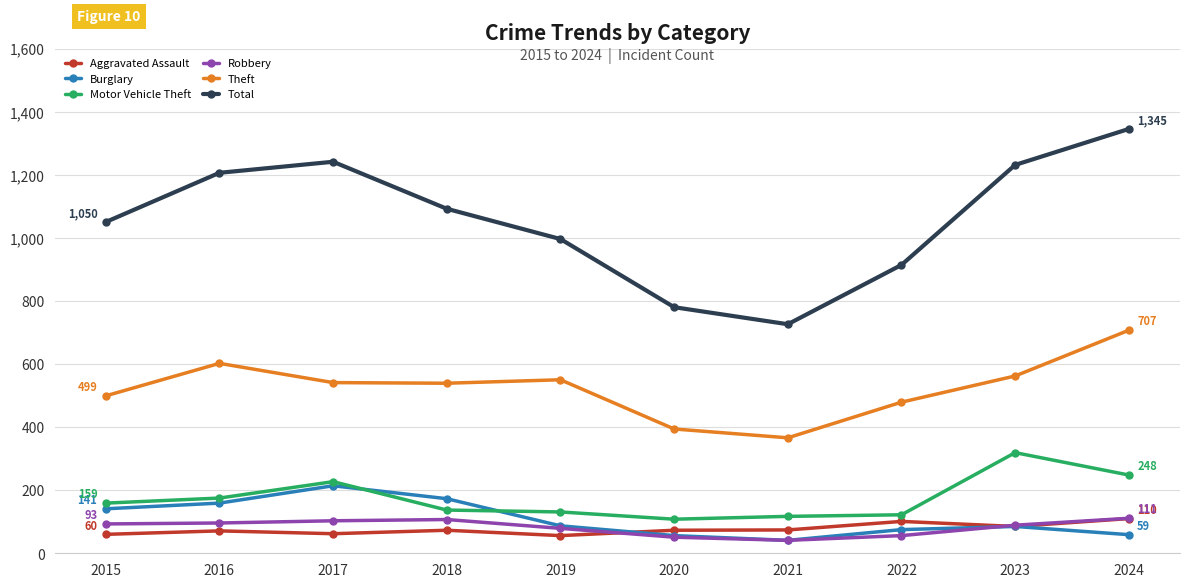

True or false: Total has a value of 681 at 2019.

False